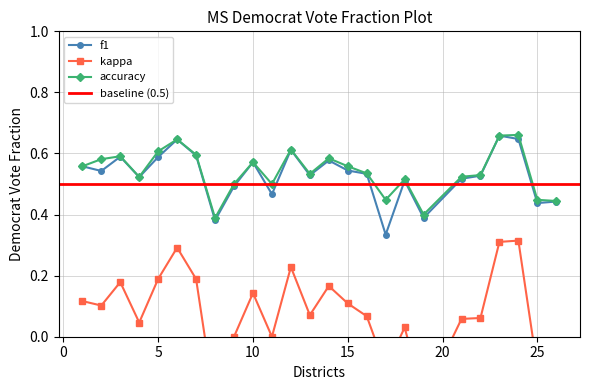

True or false: accuracy and f1 intersect in this chart.

False